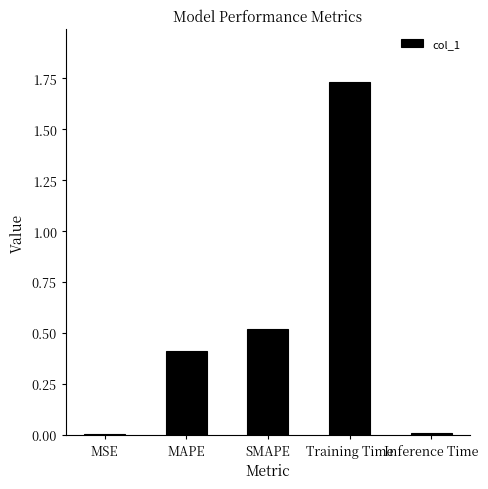

The chart shows a value of 0.0 at Inference Time. True or false?

True